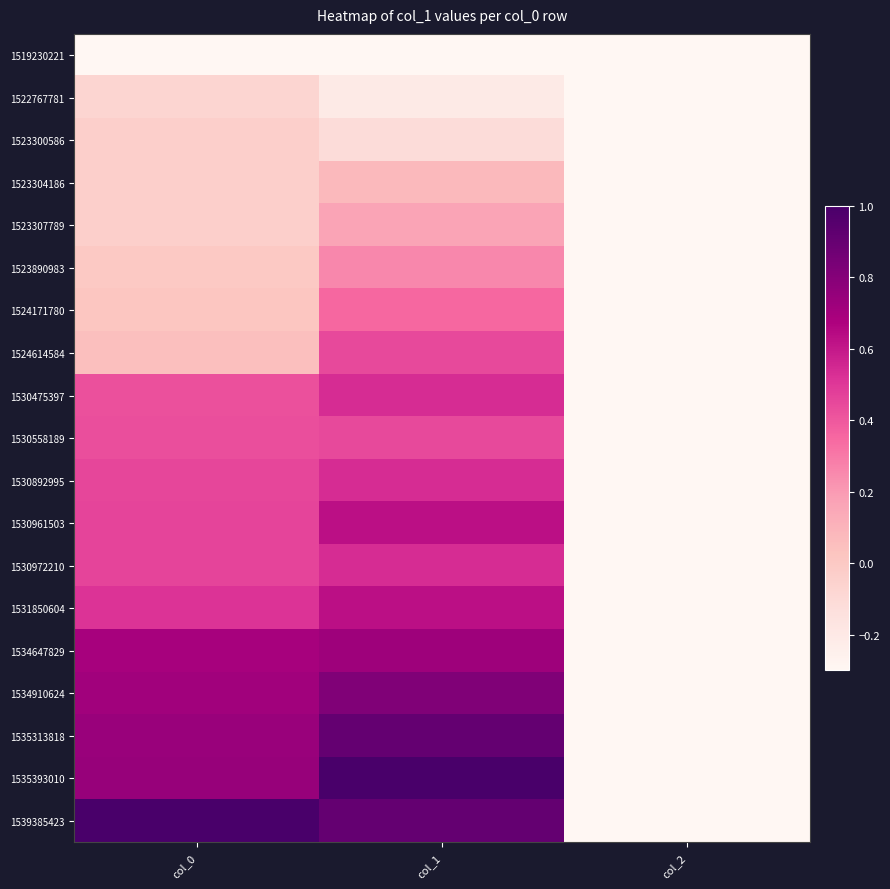

Which series has the largest total across all categories?

1539385423